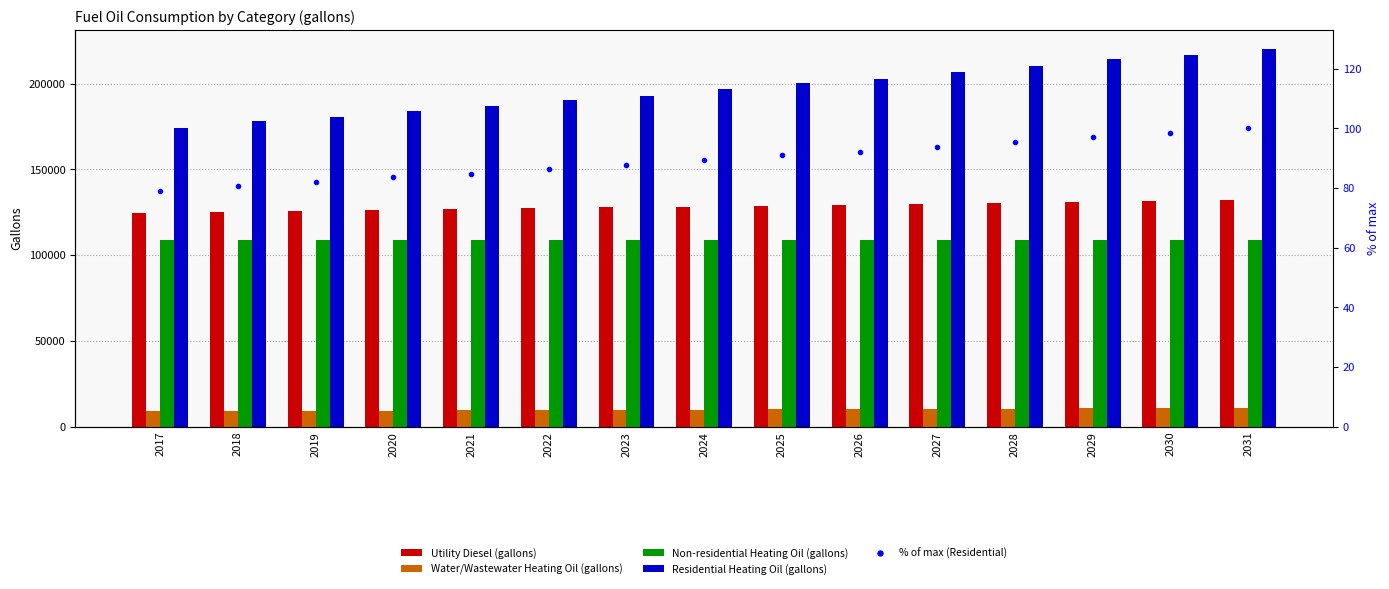

Where does the % of max (Residential) series first go above 89?

2024